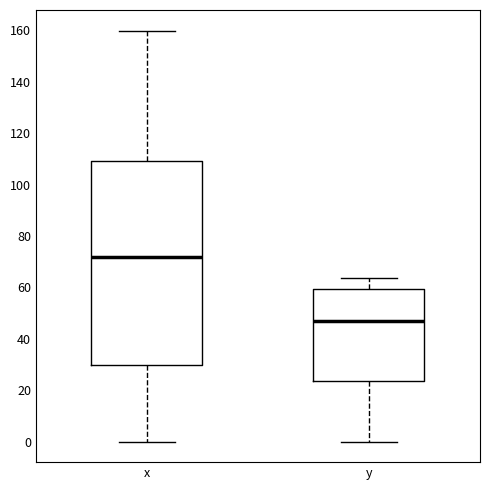

Which box has the lowest median line?

y